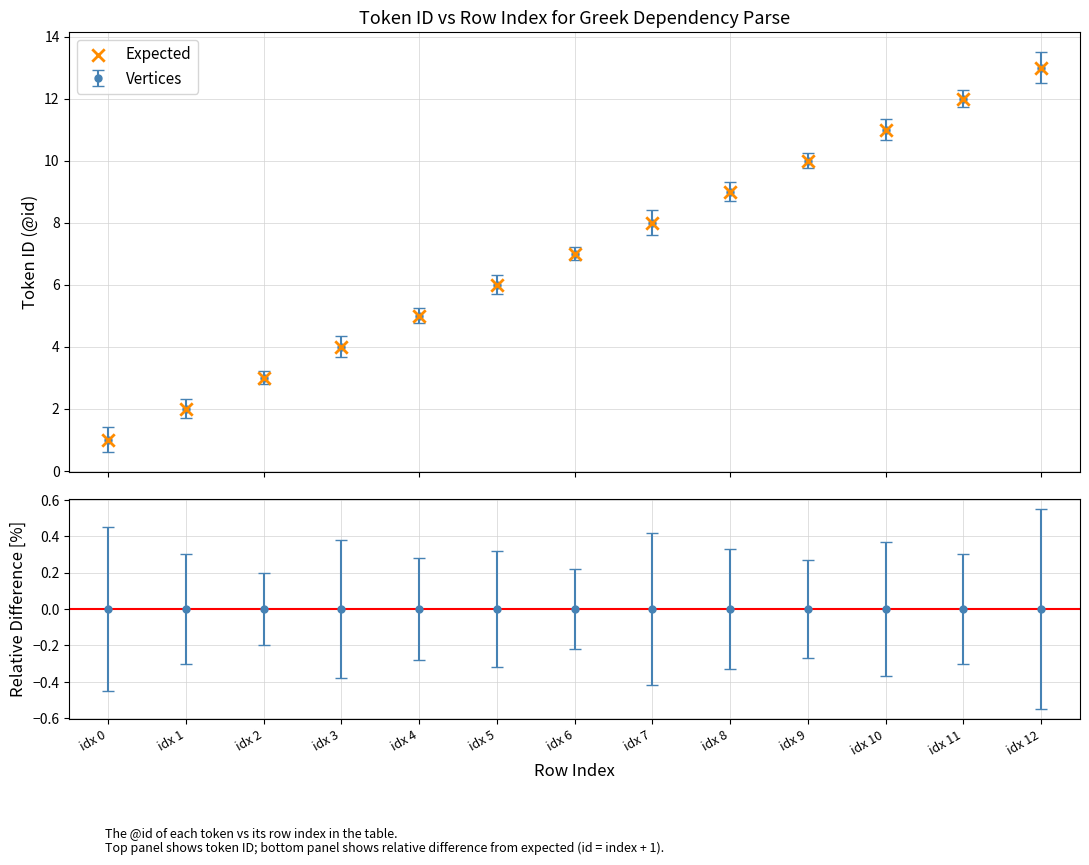

What is the maximum value shown in the chart?

13